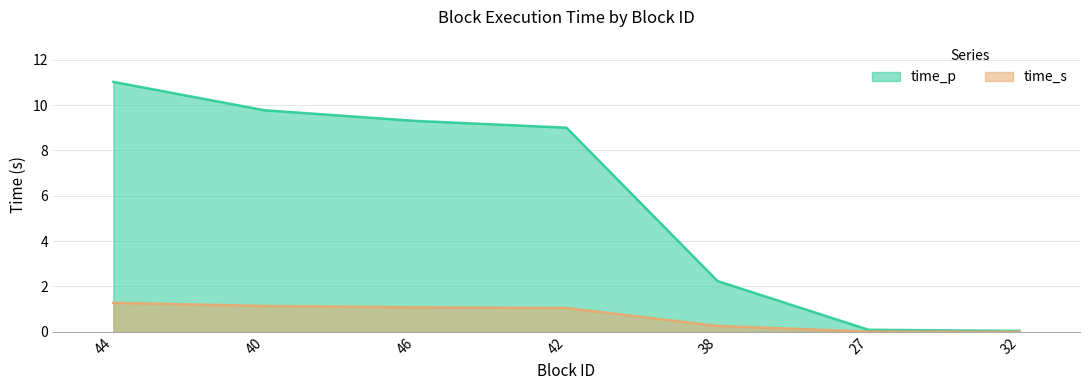

What is the total value across all series at 46?

10.4